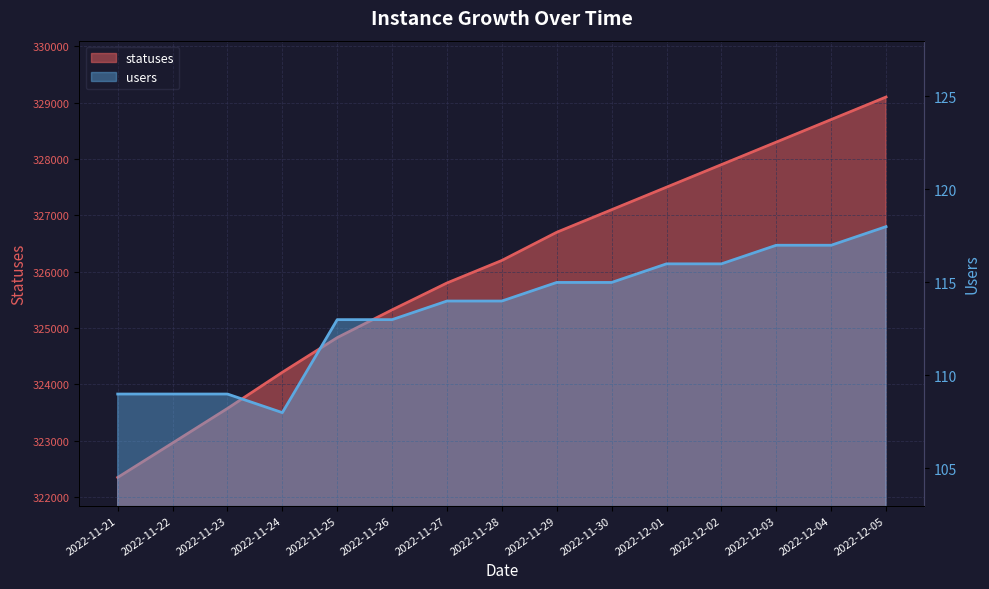

True or false: users has more than 0 interior local peaks.

False